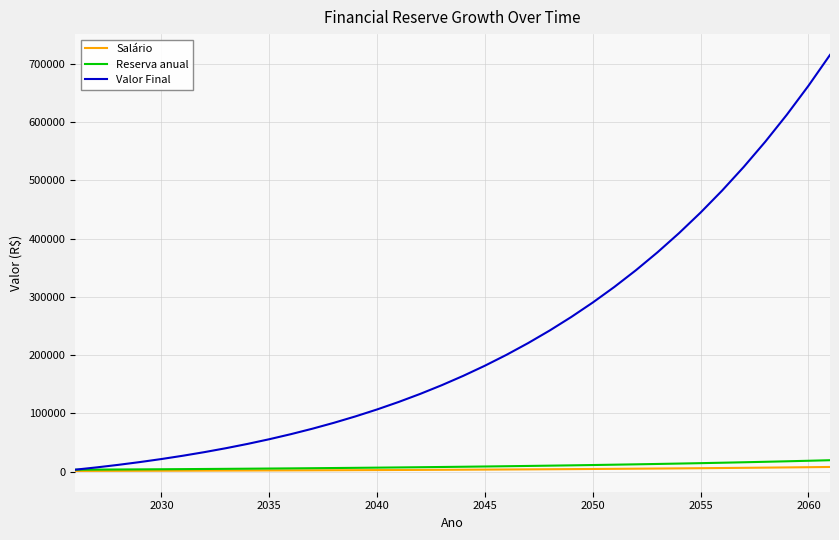

Which series has the largest total across all categories?

Valor Final